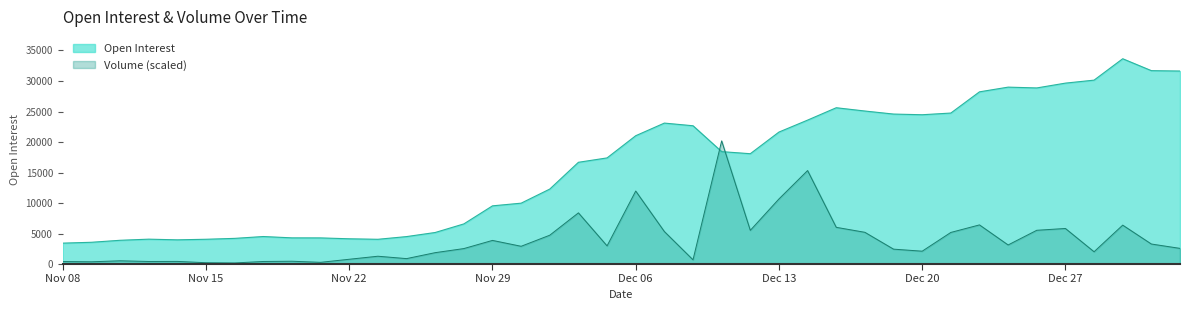

Between Dec 01 and Jan 03, which series saw the biggest shift?

Open Interest